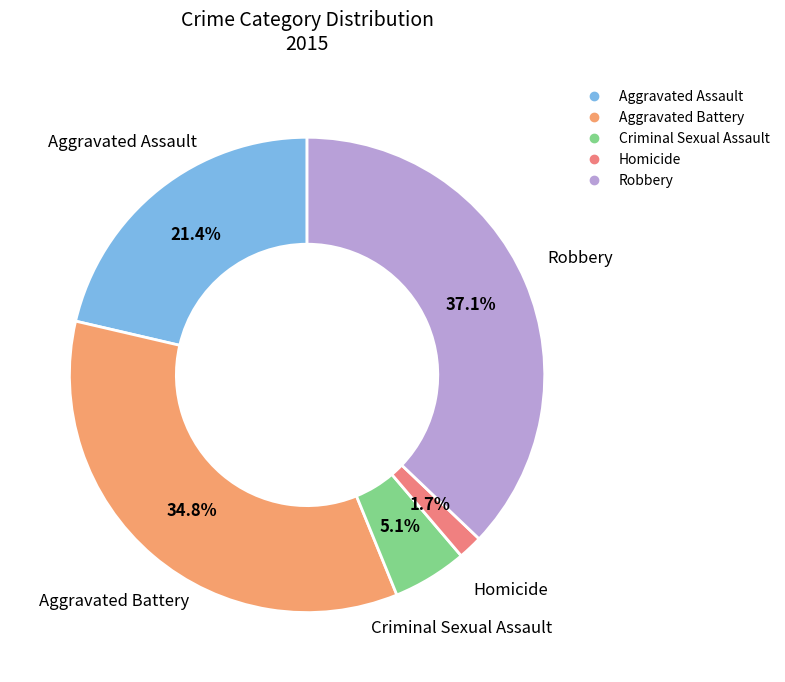

The Robbery slice represents 24% of the pie. True or false?

False